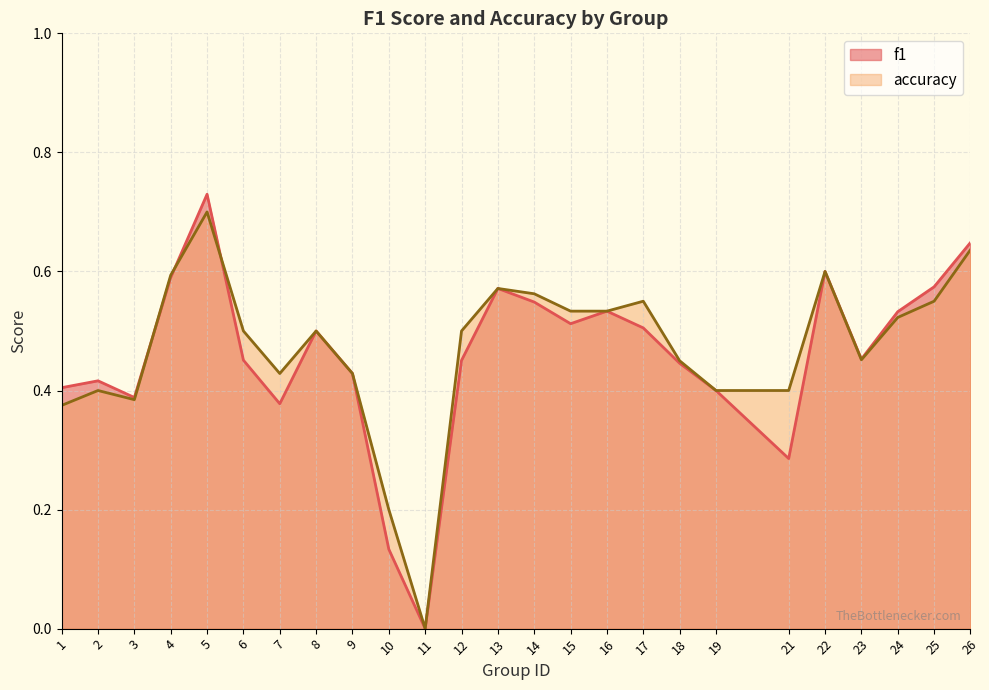

True or false: accuracy has more than 0 interior local peaks.

True